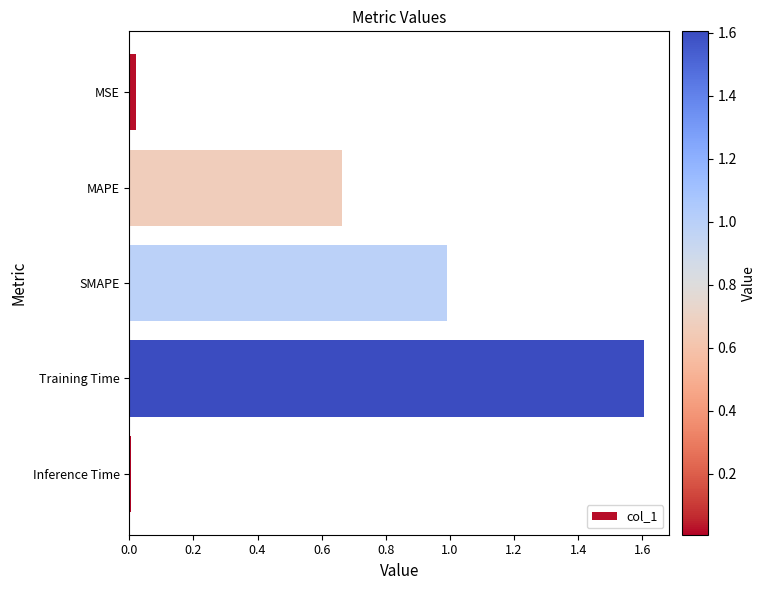

Is it true that the value at MAPE is 1.0?

False